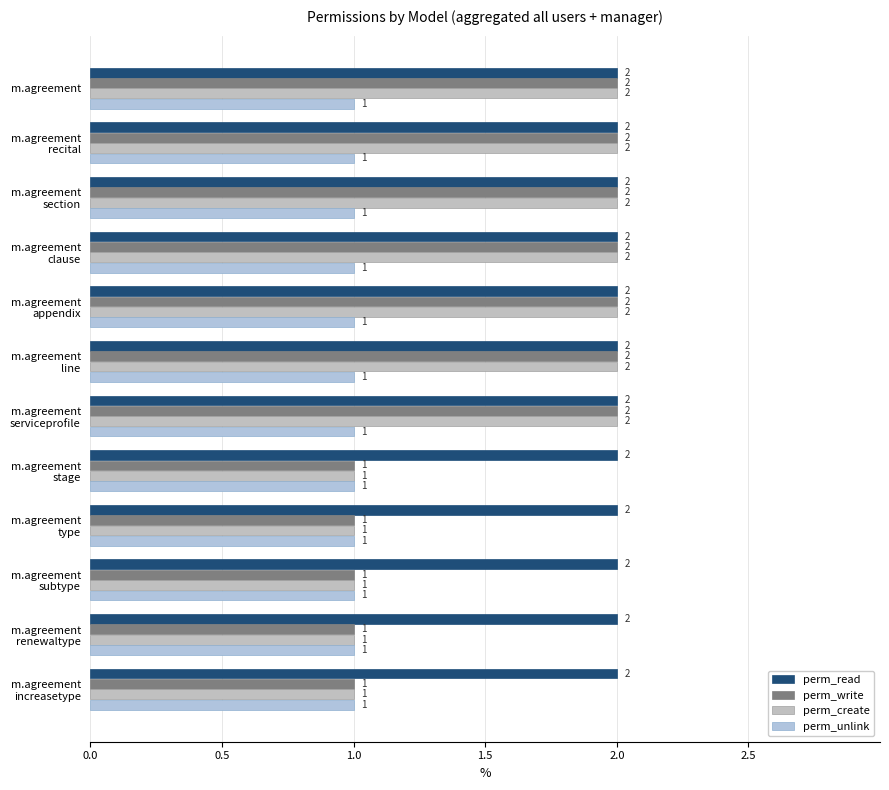

What is the average value of the perm_create series?

2